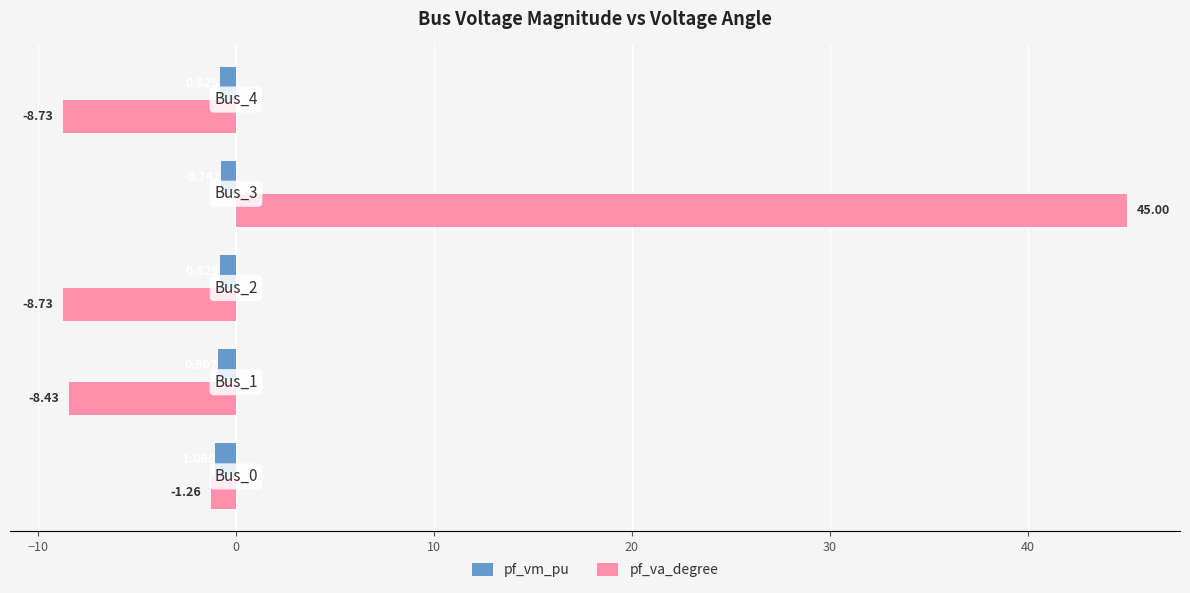

What are all the series names shown in the legend?

pf_vm_pu, pf_va_degree